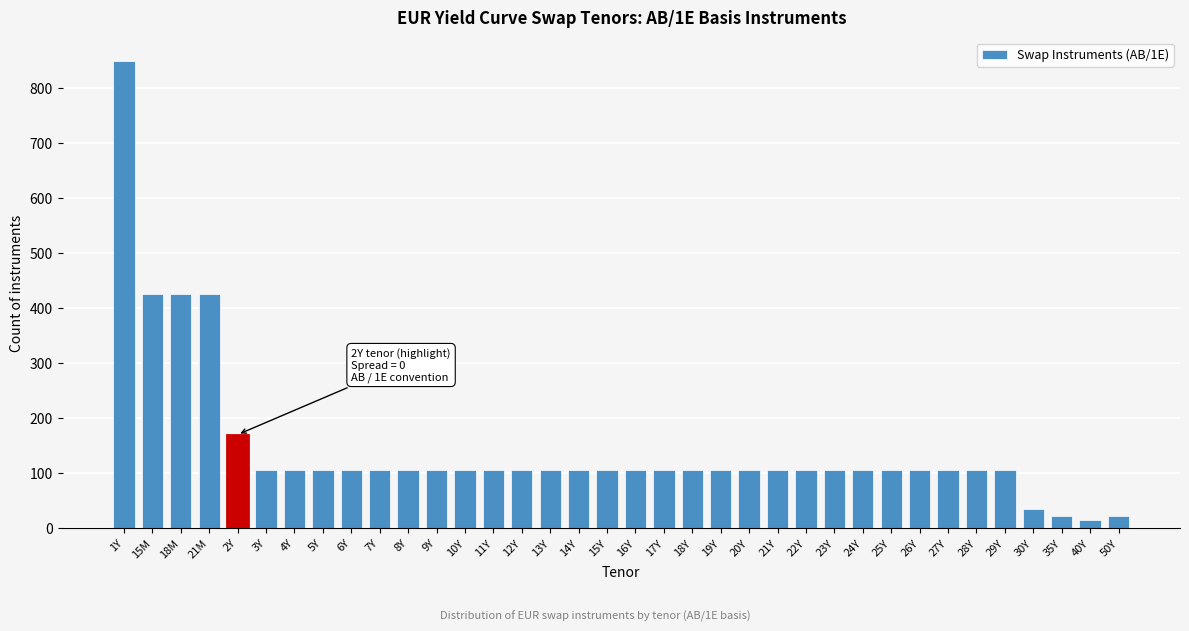

What is the label of the 15th bar from the right?

19Y